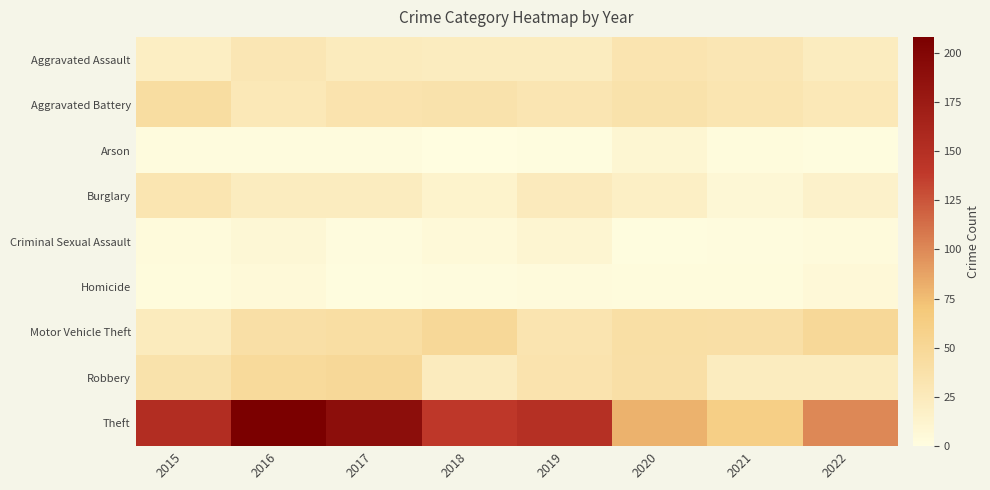

Rank the series by their maximum value, from lowest to highest.

Homicide, Arson, Criminal Sexual Assault, Burglary, Aggravated Assault, Aggravated Battery, Motor Vehicle Theft, Robbery, Theft